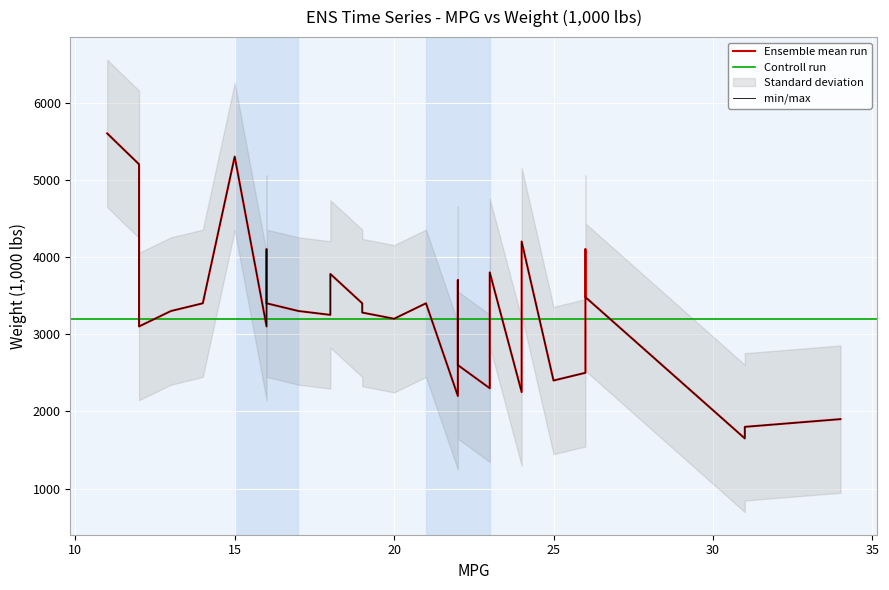

Rank the categories by value from lowest to highest.

31, 31, 34, 22, 24, 23, 22, 23, 25, 24, 26, 26, 22, 16, 12, 20, 18, 19, 17, 13, 19, 21, 16, 14, 26, 22, 18, 23, 16, 26, 24, 12, 15, 11